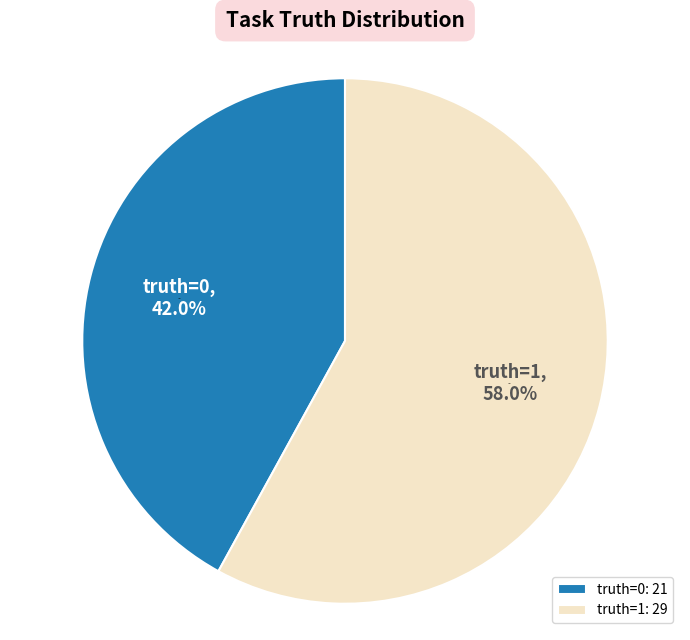

Does any single category account for the majority?

Yes